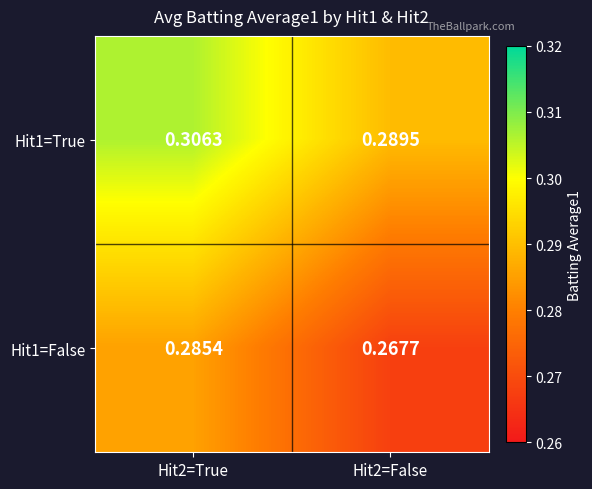

List the series in order of their peak value, lowest first.

Hit1=False, Hit1=True